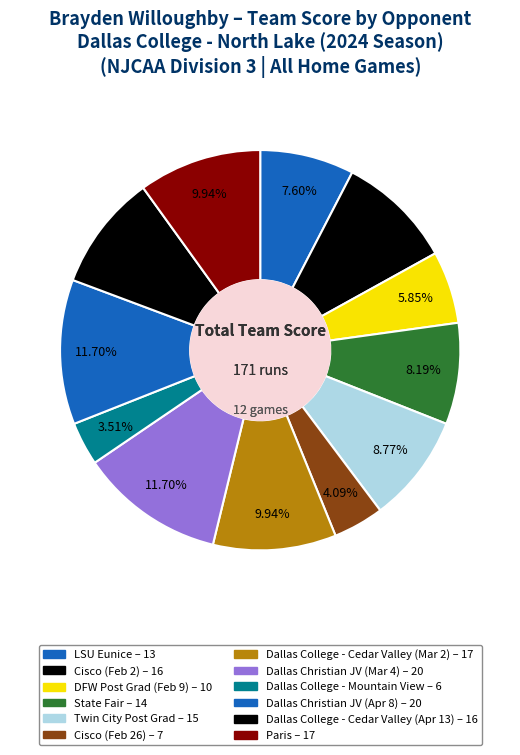

How many slices are in this pie chart?

12